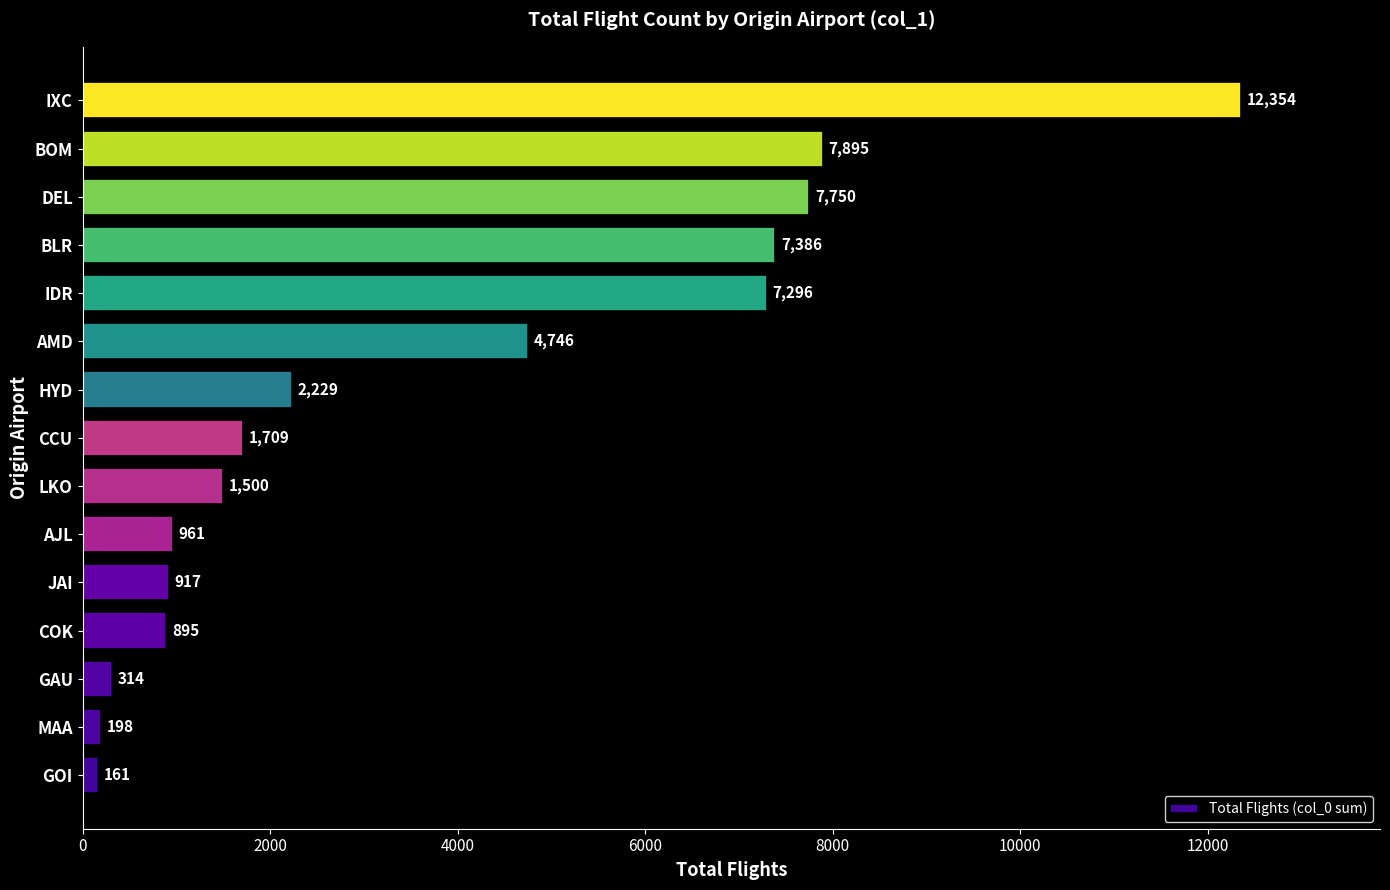

How many values are below 1709?

7